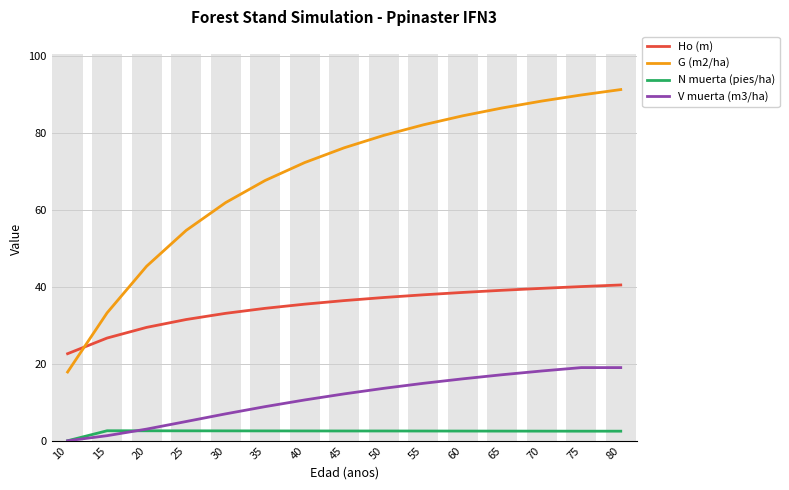

Count the number of categories in the chart.

15